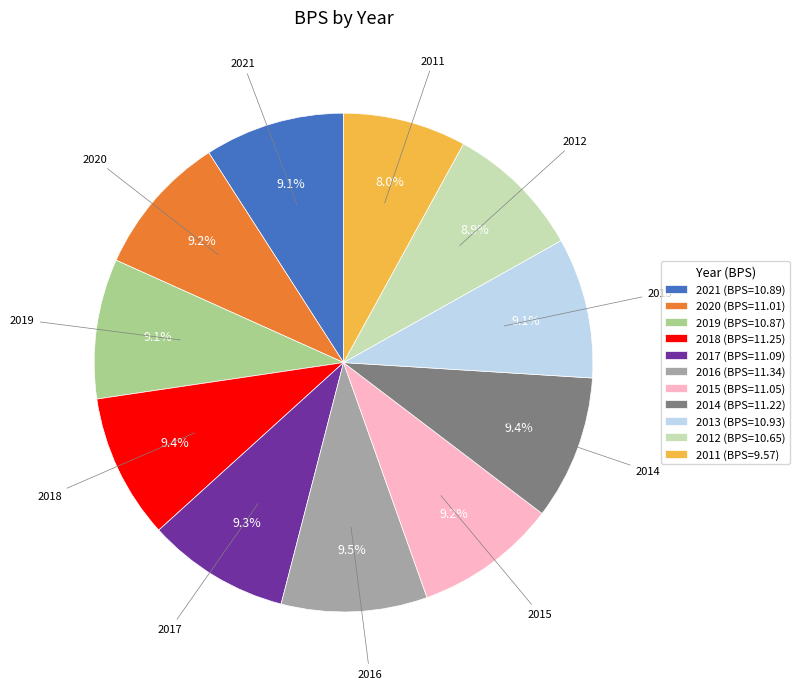

To the nearest percent, what is the average slice percentage?

9%